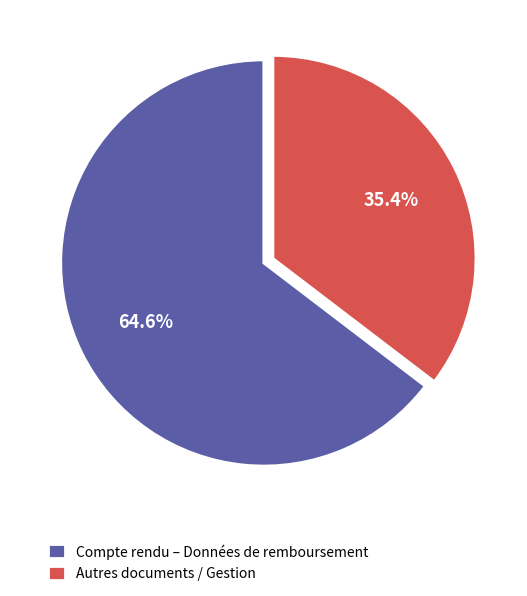

Which category has the smallest portion of the pie?

Autres documents / Gestion